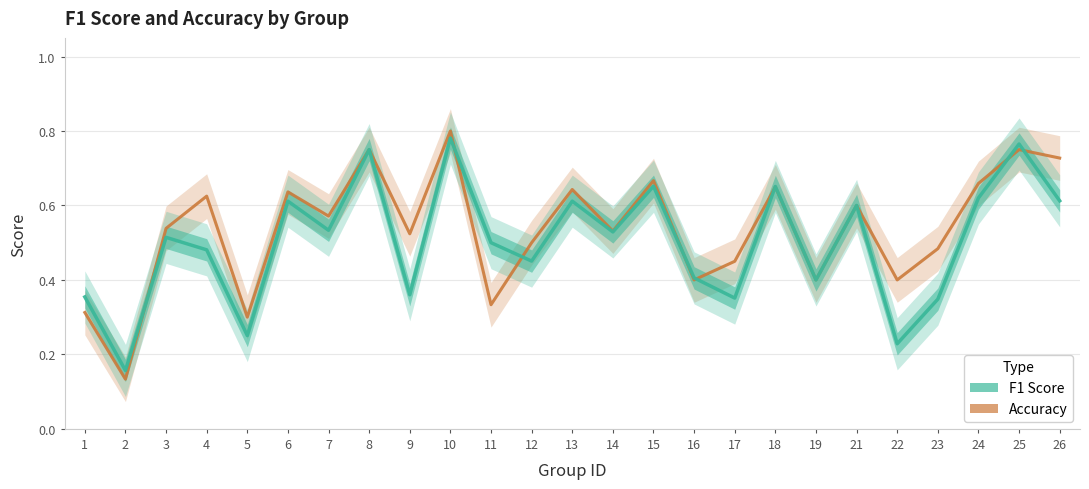

Between 10 and 14, which series saw the biggest shift?

accuracy